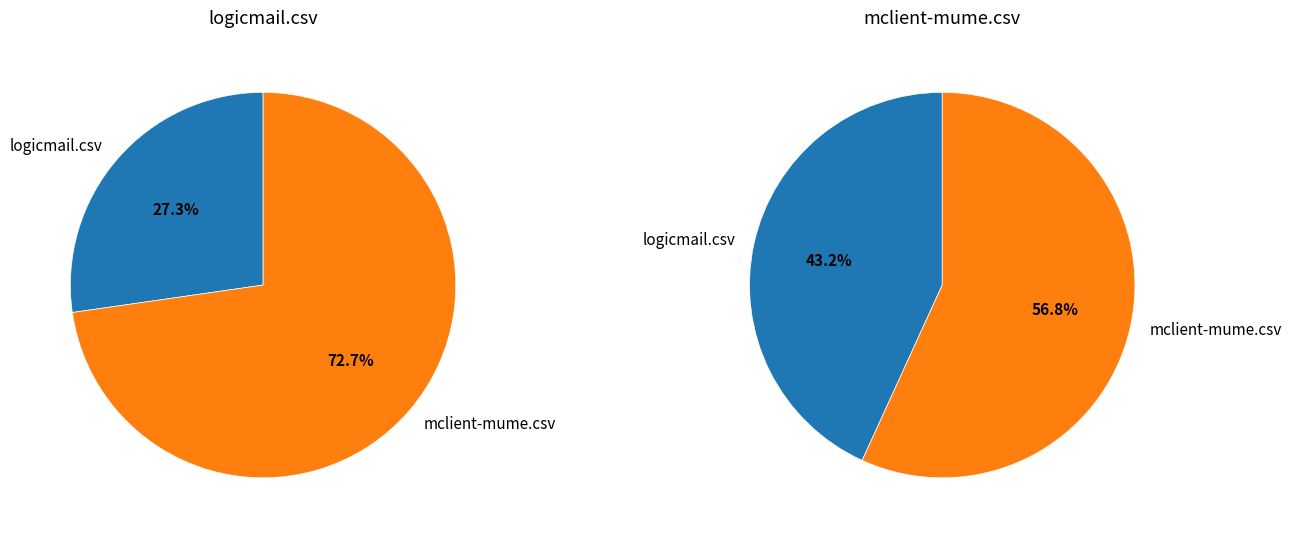

How many slices are in this pie chart?

2